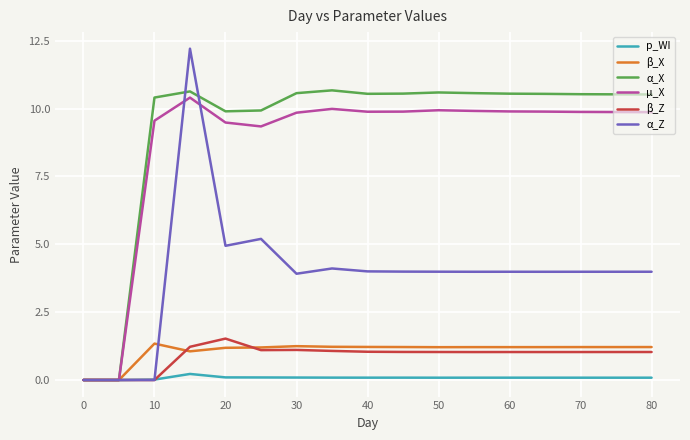

At how many categories does at least one series exceed 1?

15